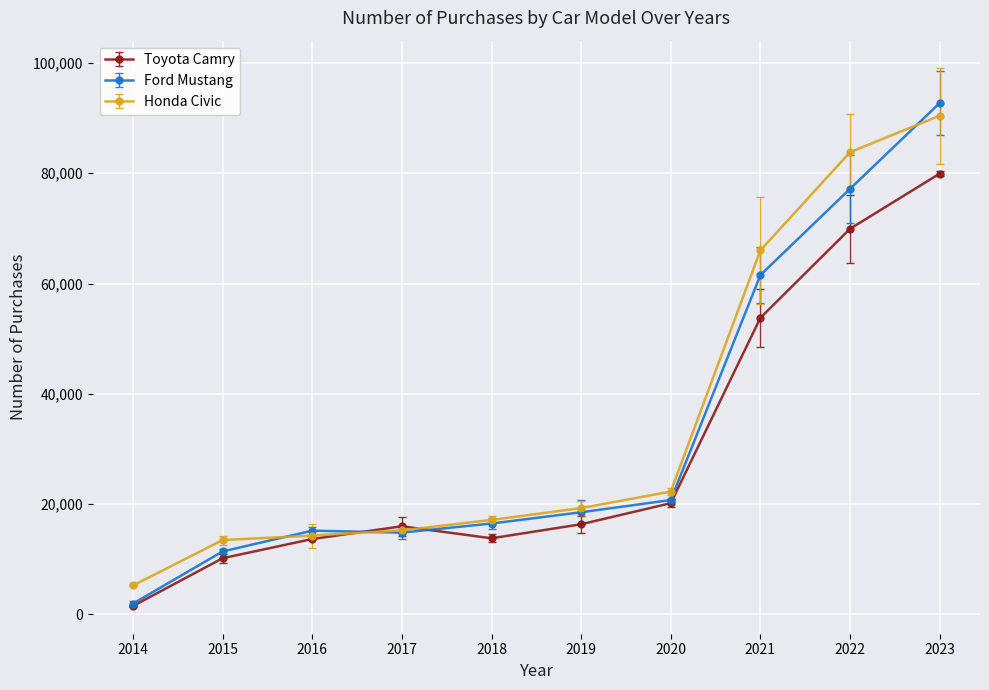

At which label does Honda Civic reach its peak?

2023